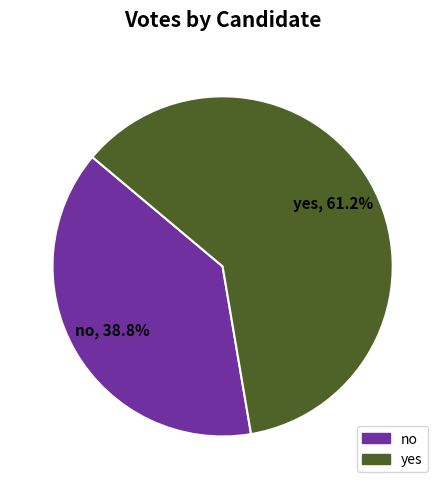

Rank the categories by value from highest to lowest.

yes, no